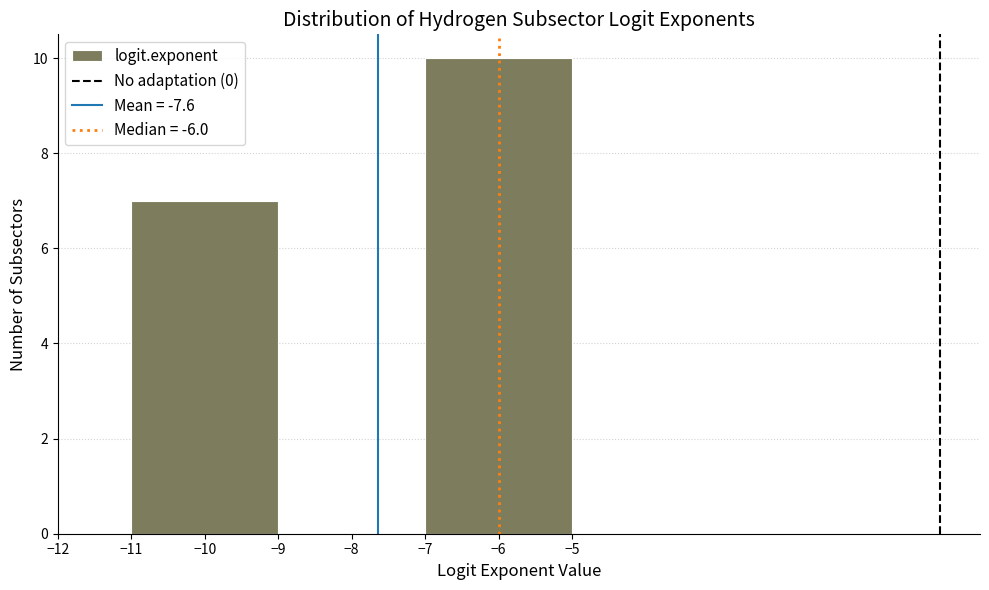

Reading left to right, transcribe this chart: for each bar, give the range it covers on the x-axis and its height. The values are not printed on the chart, so give them approximately, as read against the axis.

-11 to -9: 7
-9 to -7: 0
-7 to -5: 10